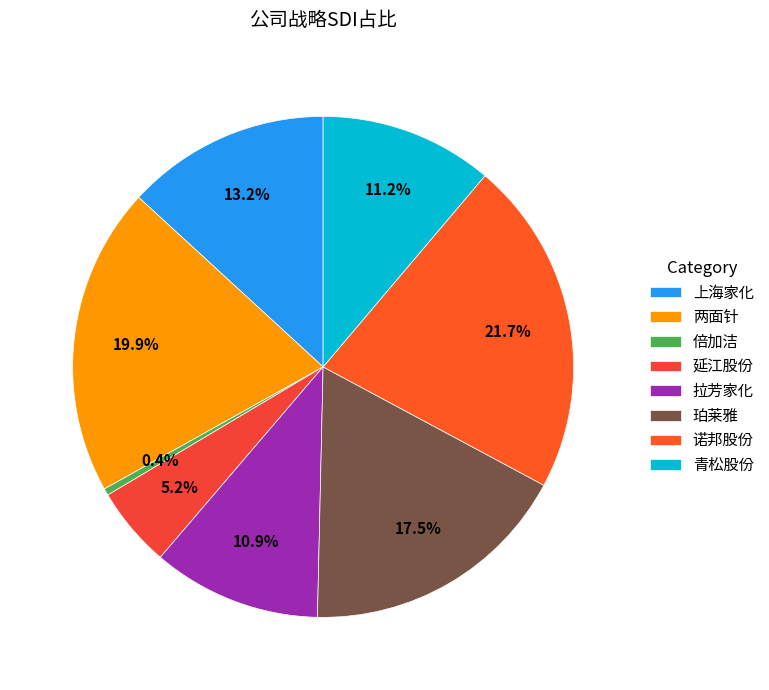

To the nearest percent, what portion does 上海家化 represent?

13%